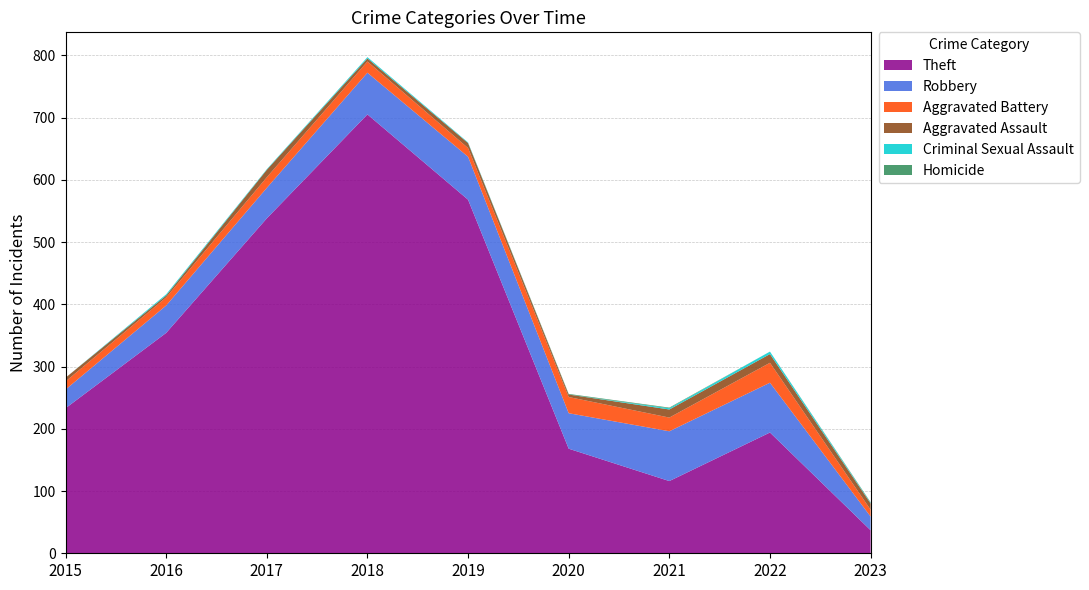

Reading right to left, extract all data points from this chart.

Theft: 2023=37	2022=194	2021=116	2020=168	2019=568	2018=705	2017=538	2016=354	2015=233
Robbery: 2023=22	2022=80	2021=80	2020=57	2019=69	2018=67	2017=49	2016=44	2015=30
Aggravated Battery: 2023=11	2022=32	2021=22	2020=26	2019=14	2018=18	2017=17	2016=13	2015=13
Aggravated Assault: 2023=10	2022=14	2021=13	2020=4	2019=8	2018=5	2017=12	2016=3	2015=6
Criminal Sexual Assault: 2023=1	2022=4	2021=2	2020=0	2019=1	2018=2	2017=1	2016=2	2015=0
Homicide: 2023=1	2022=0	2021=1	2020=1	2019=0	2018=0	2017=0	2016=0	2015=0